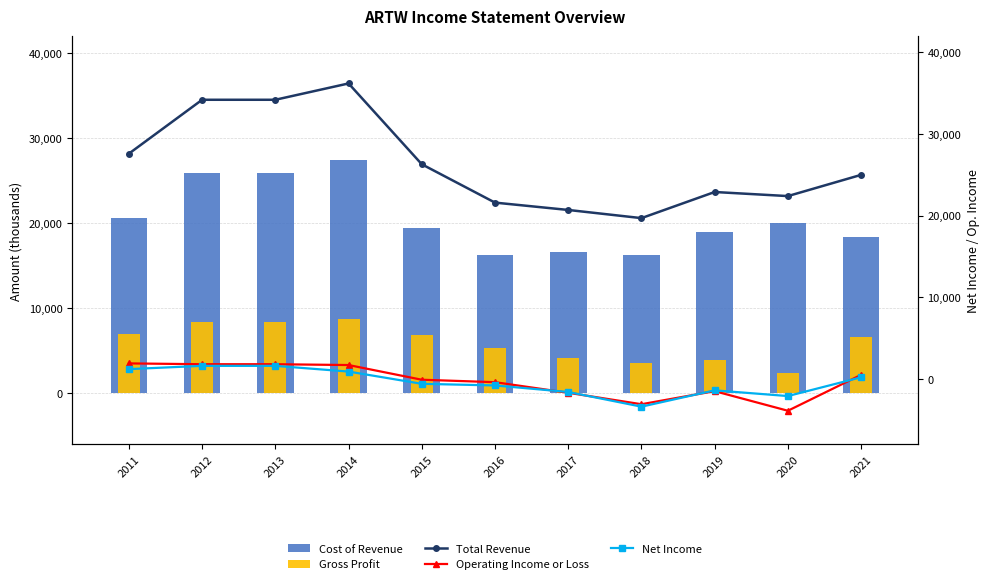

Reading left to right, transcribe all the data shown in this chart.

Cost of Revenue: 2011=20600	2012=25900	2013=25900	2014=27400	2015=19400	2016=16200	2017=16600	2018=16200	2019=19000	2020=20000	2021=18400
Gross Profit: 2011=7000	2012=8400	2013=8400	2014=8700	2015=6900	2016=5300	2017=4100	2018=3500	2019=3900	2020=2400	2021=6600
Total Revenue: 2011=27600	2012=34200	2013=34200	2014=36200	2015=26300	2016=21600	2017=20700	2018=19700	2019=22900	2020=22400	2021=25000
Operating Income or Loss: 2011=1900	2012=1800	2013=1800	2014=1700	2015=-100	2016=-400	2017=-1700	2018=-3100	2019=-1500	2020=-3900	2021=500
Net Income: 2011=1200	2012=1600	2013=1600	2014=900	2015=-600	2016=-800	2017=-1600	2018=-3400	2019=-1400	2020=-2100	2021=200